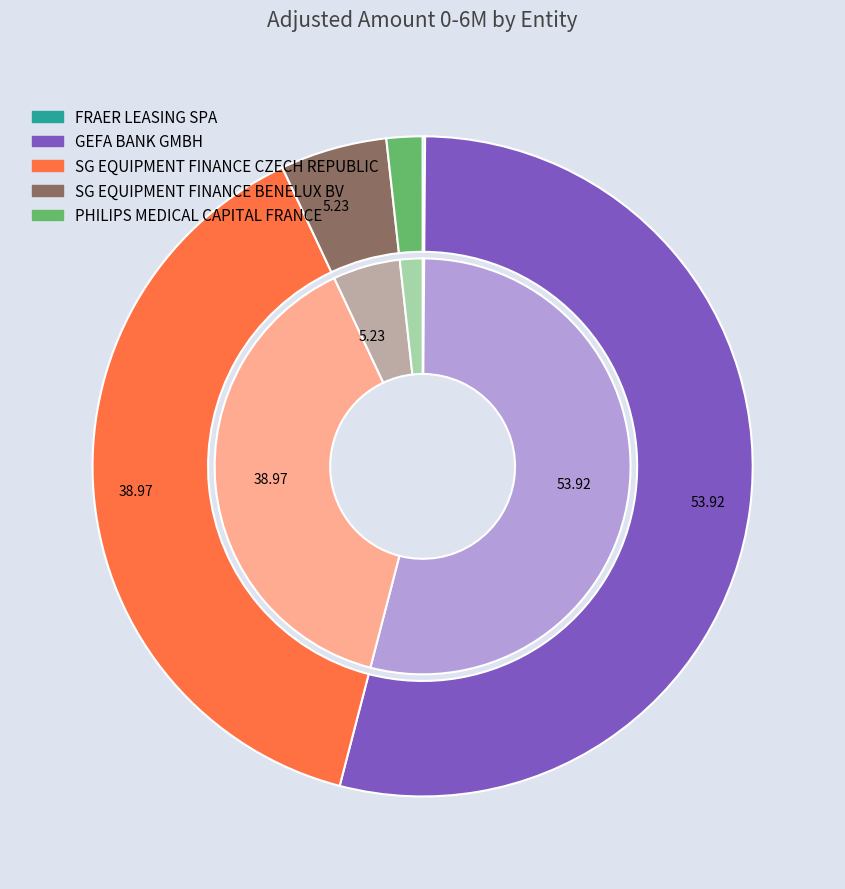

How many segments does this pie chart have?

5